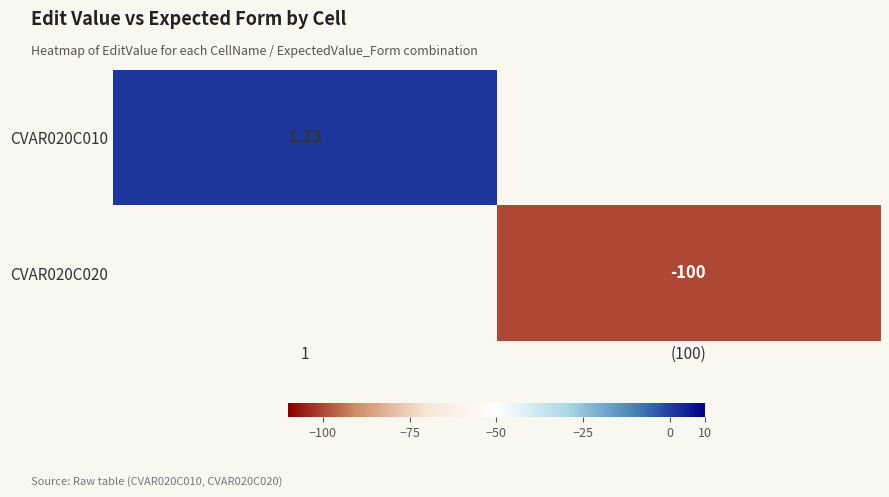

What is the highest value of the CVAR020C010 series?

1.2